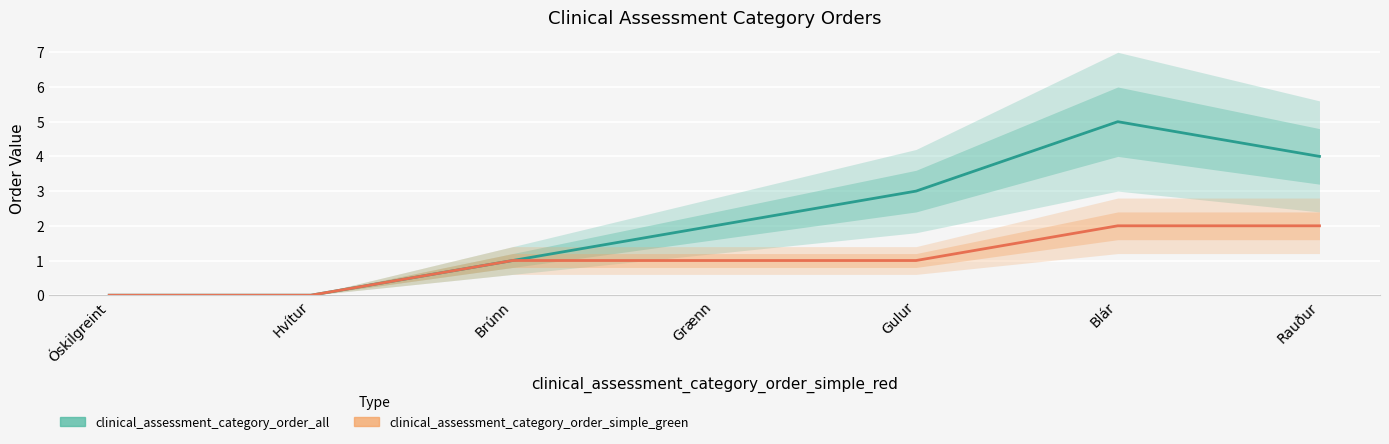

Which has a higher value, Rauður or Hvítur?

Rauður